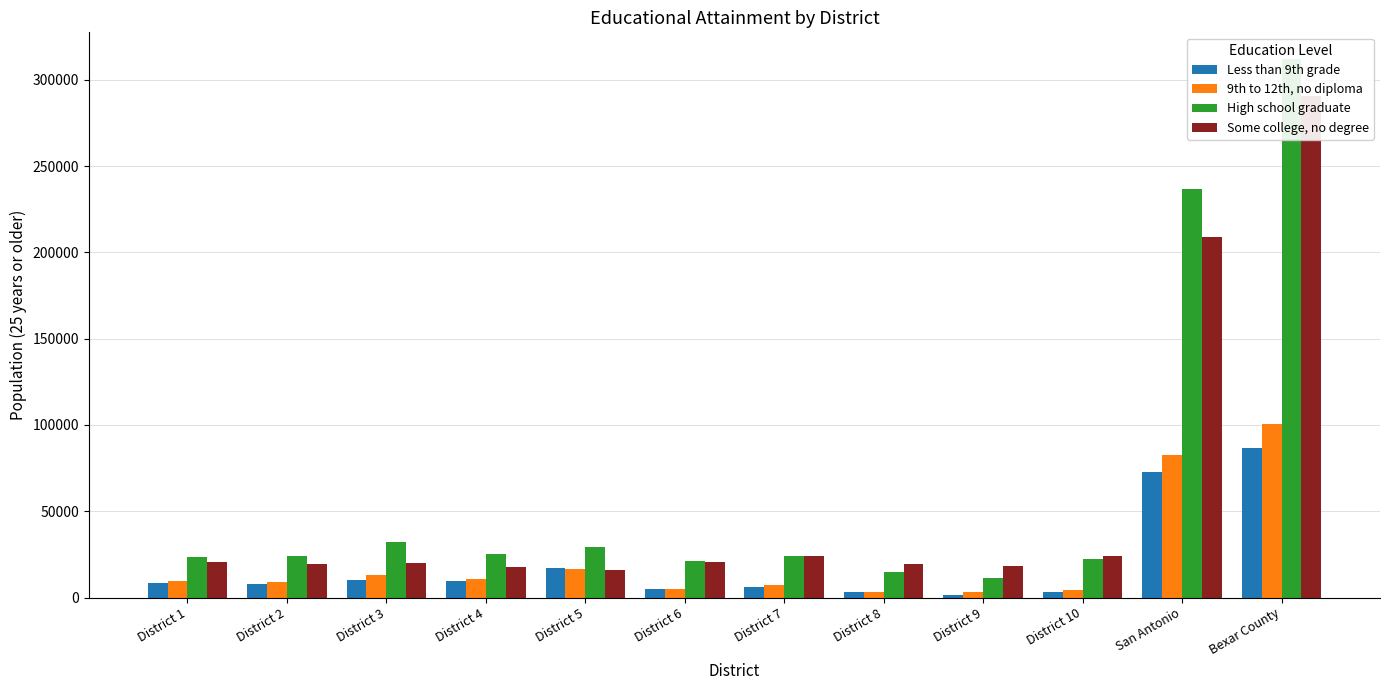

Where is 9th to 12th, no diploma nearest to the value 51820?

San Antonio